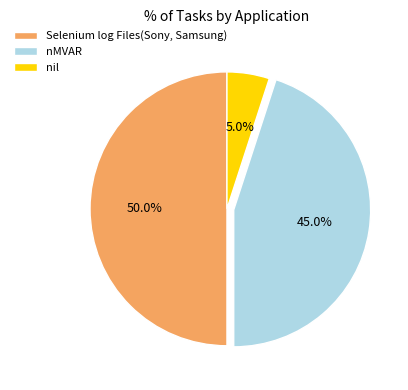

How much of the chart is everything except Selenium log Files(Sony, Samsung)?

50.0%